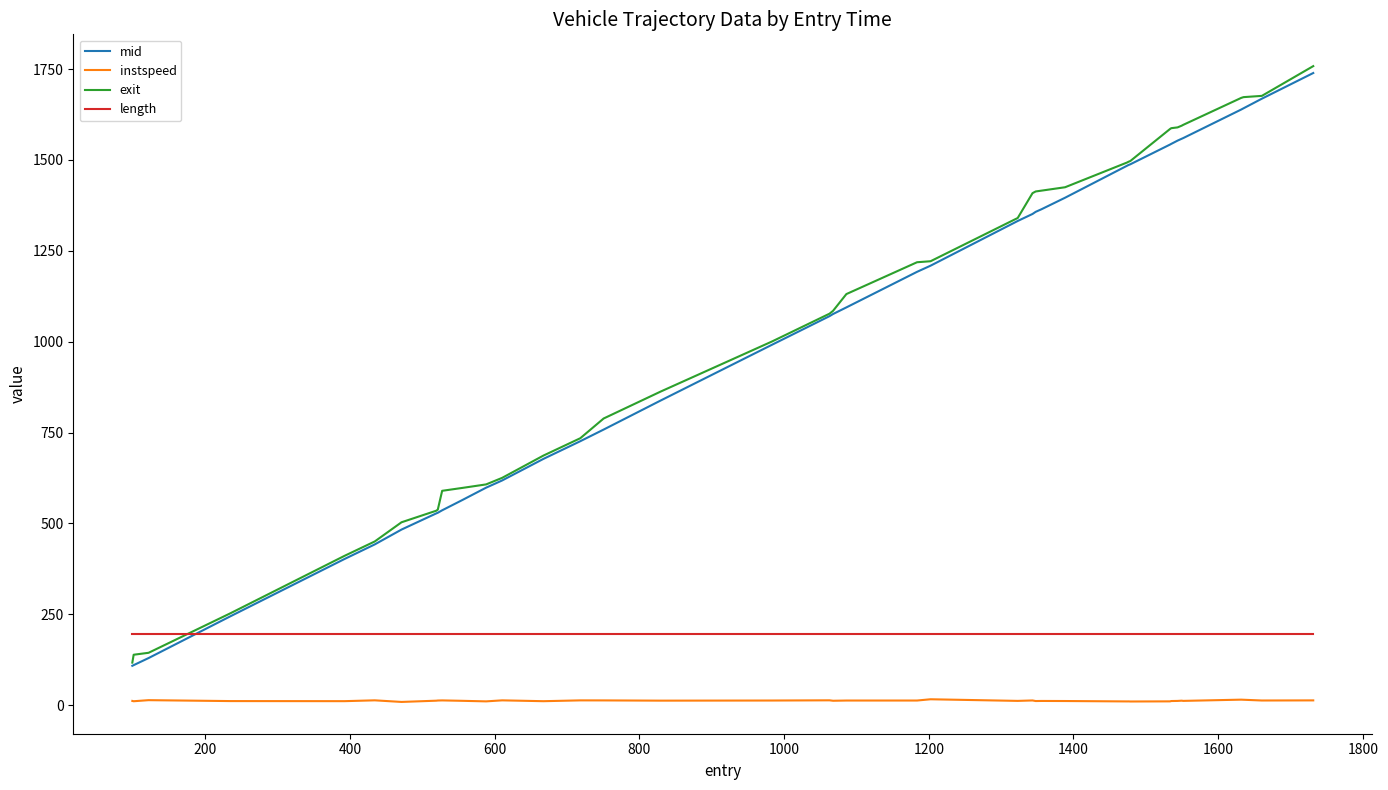

What is the greatest value displayed?

1758.1